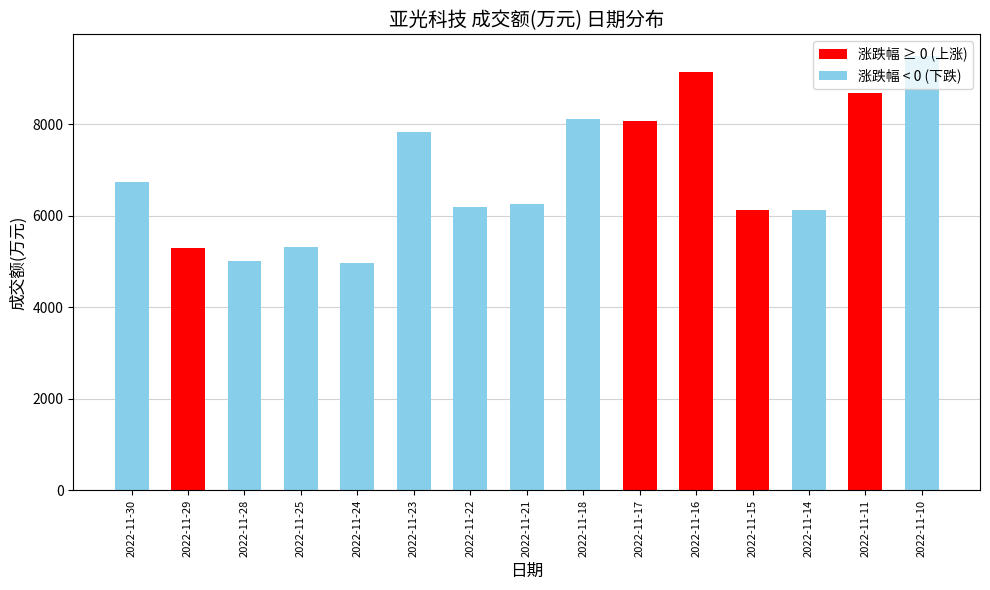

What value does the data have at 2022-11-18, to the nearest 100?

8100